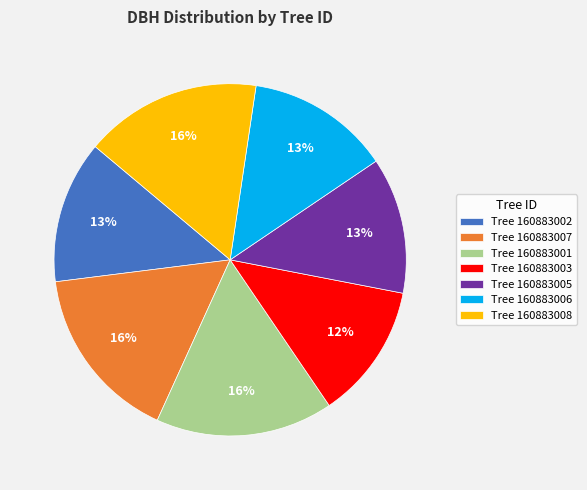

Which has a higher value, Tree 160883003 or Tree 160883002?

Tree 160883002